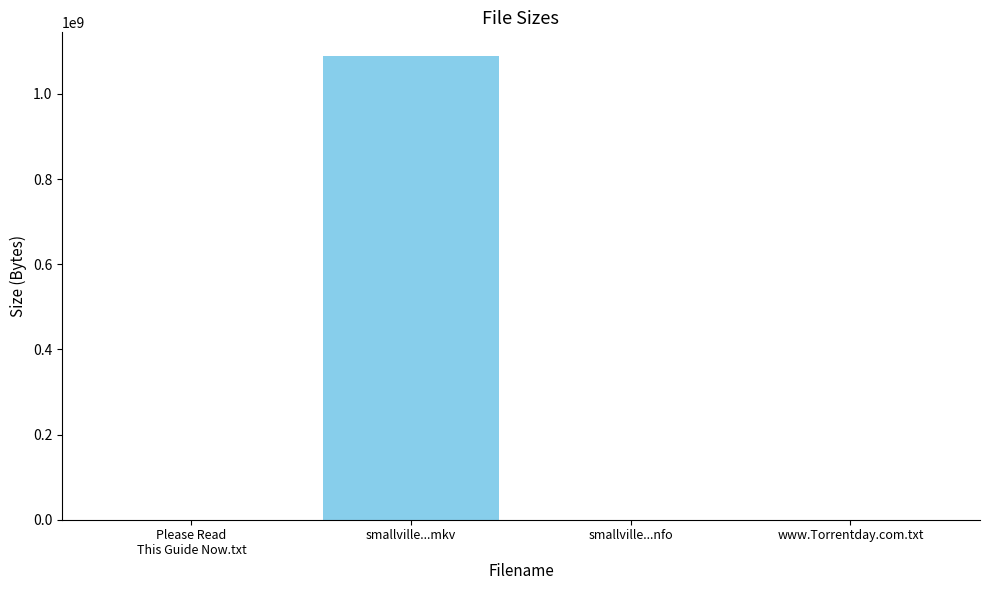

Are the bars grouped side by side (vs. stacked)?

No